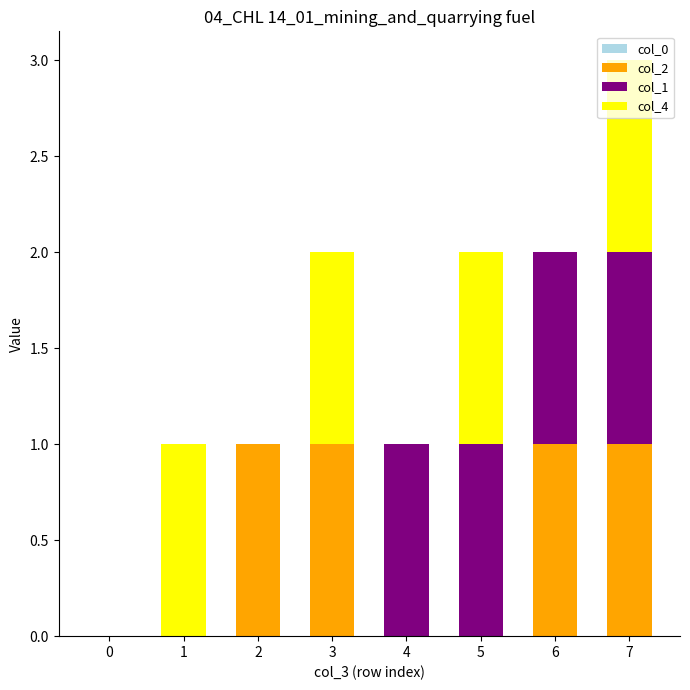

At which category is the sum across all series the highest?

7